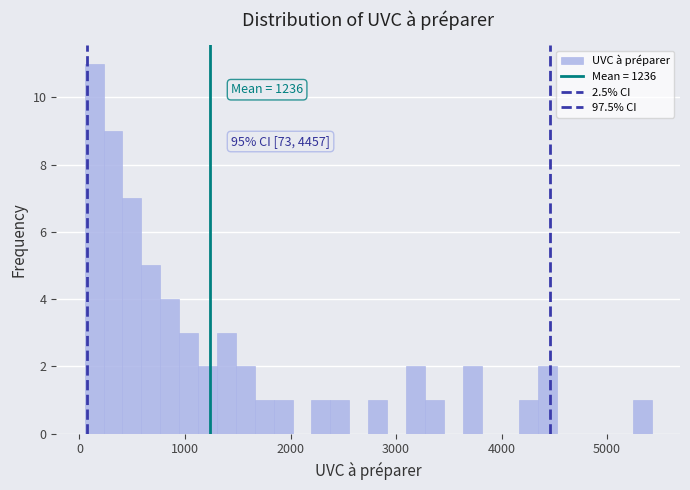

Around what value on the x-axis is the tallest bar? Give the approximate position of its centre, as read against the axis.

100